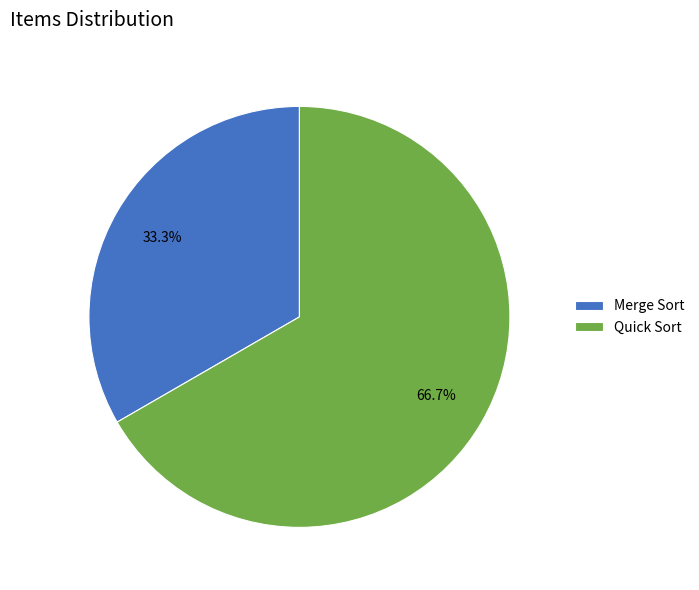

How many segments does this pie chart have?

2